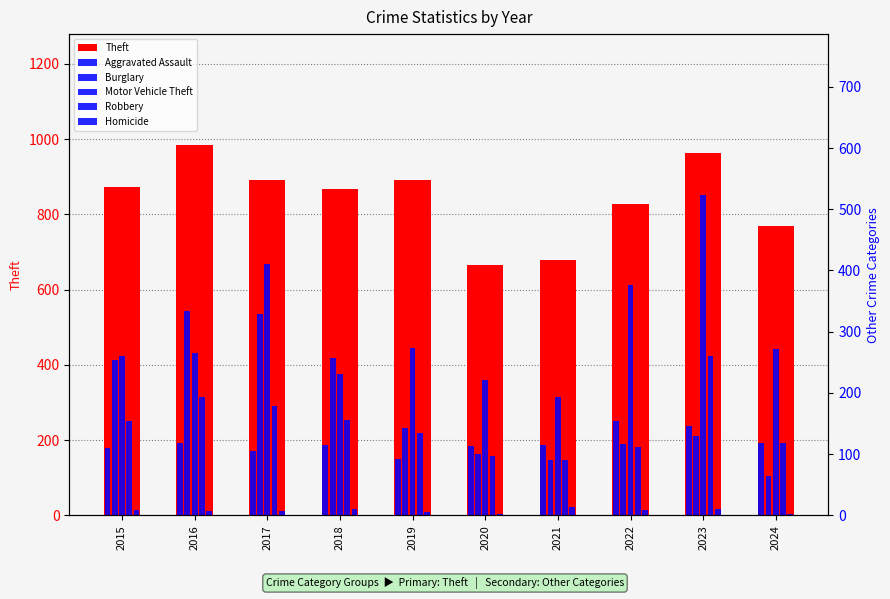

Where is Motor Vehicle Theft nearest to the value 358?

2022